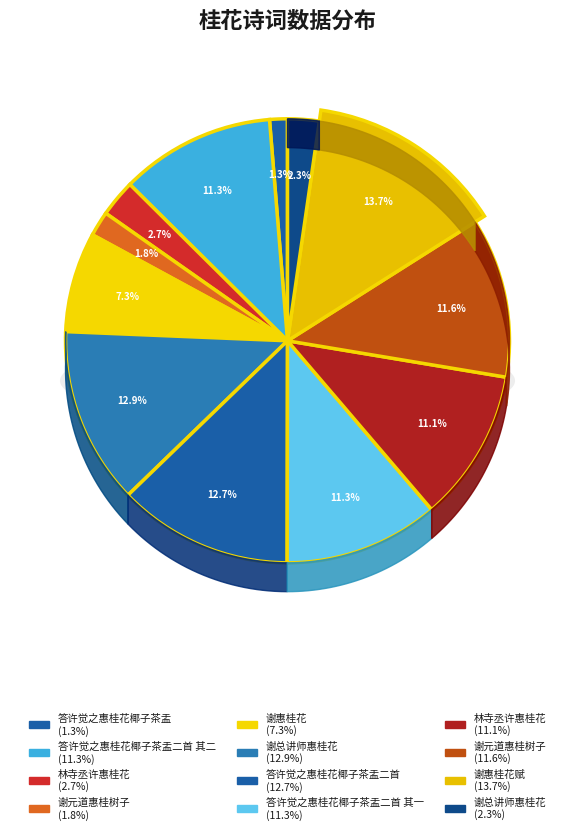

True or false: 谢惠桂花赋 accounts for 14% of the total.

True